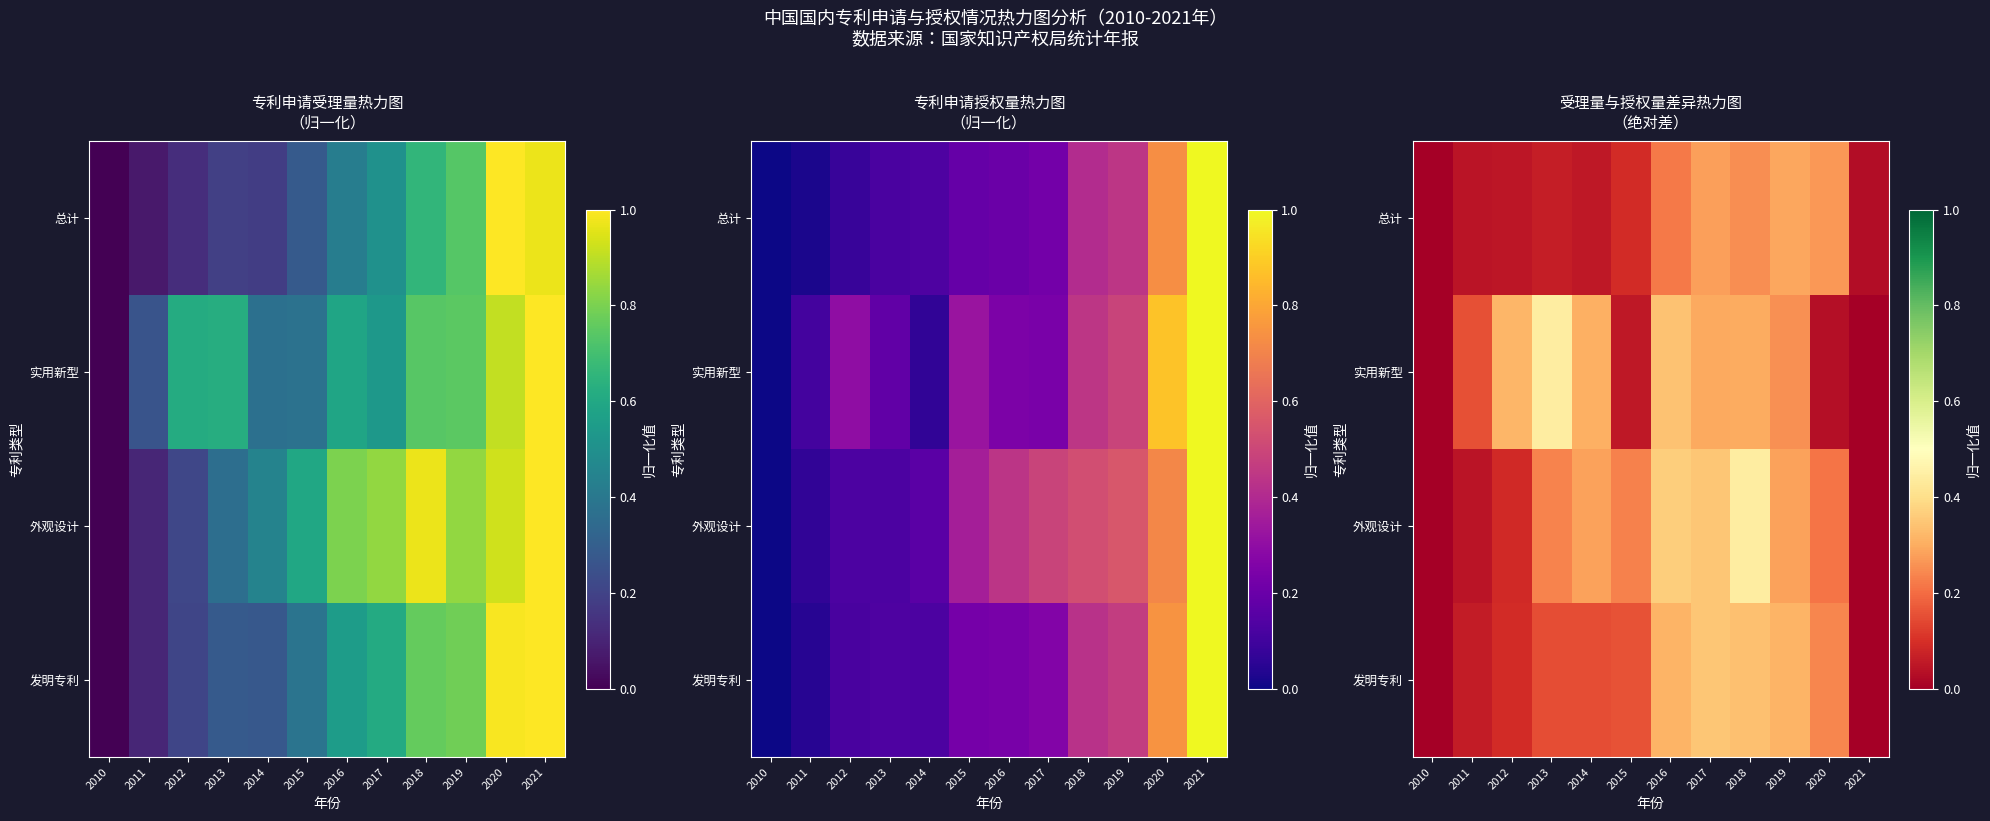

Rank the categories by 外观设计 value from highest to lowest.

2018, 2016, 2017, 2014, 2019, 2013, 2015, 2020, 2012, 2011, 2010, 2021